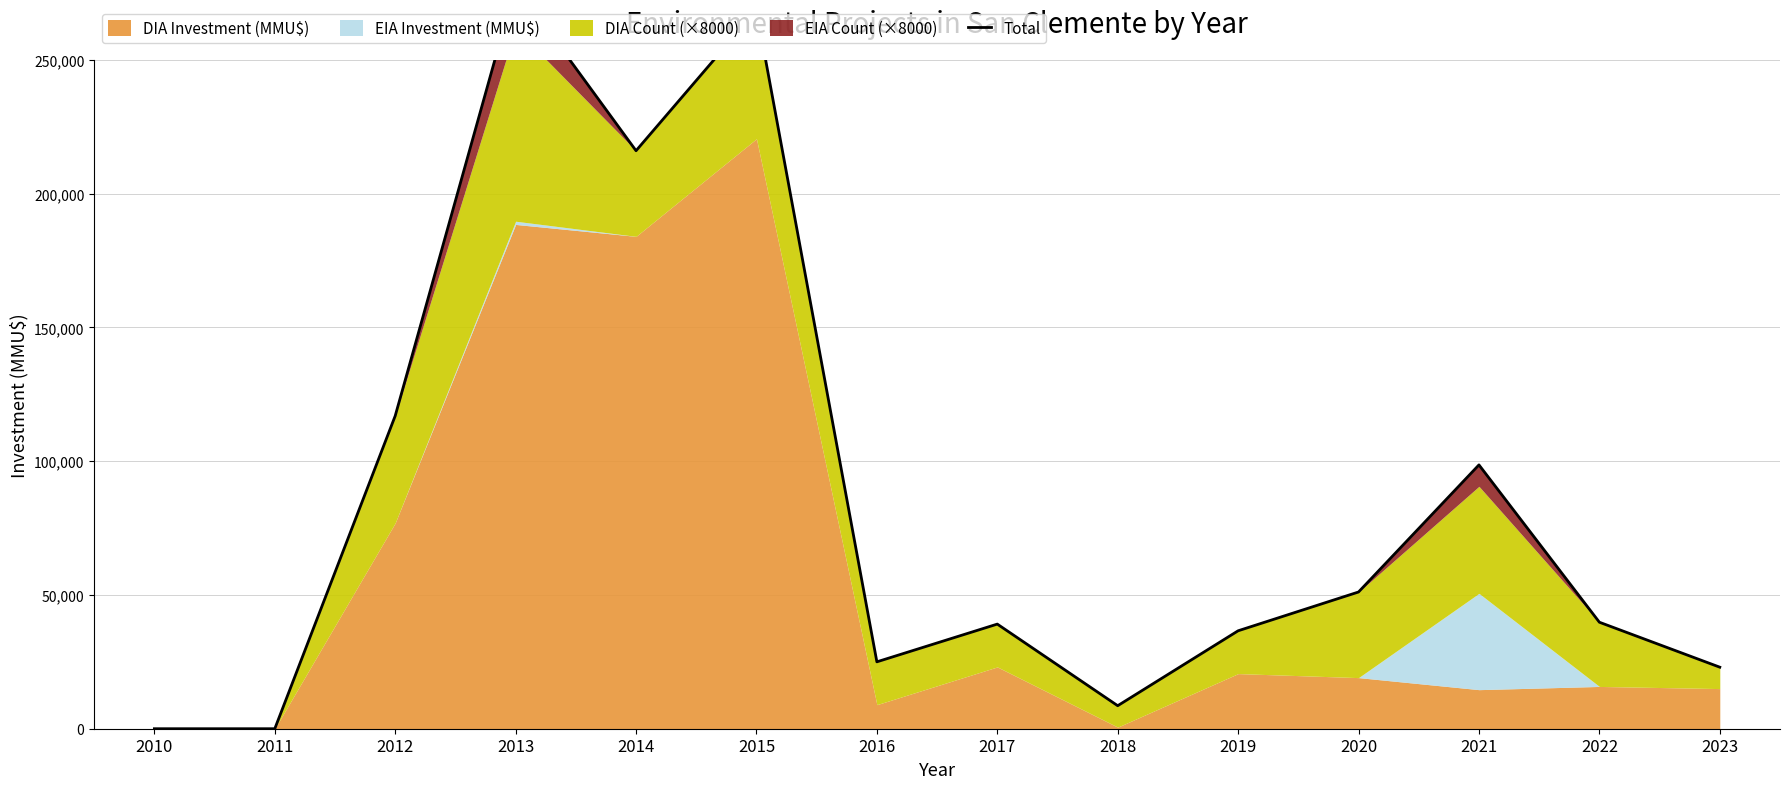

Reading left to right, extract all data points from this chart.

0	0	116926	277666	216010	268500	25000	39100	8600	36600	51100	98600	39800	23000